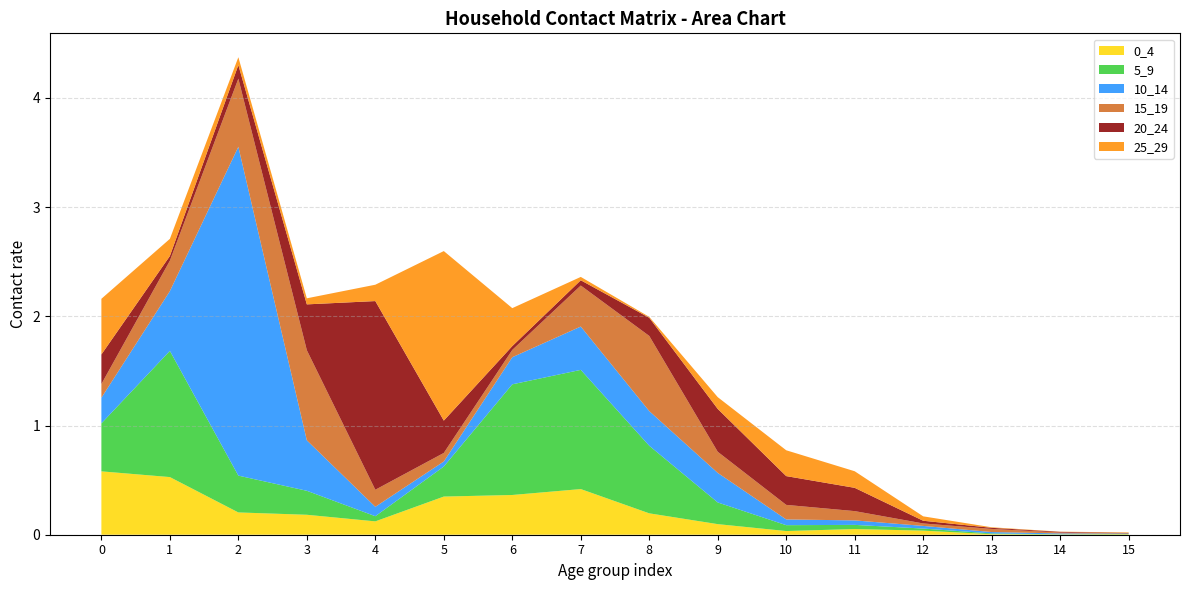

Reading right to left, transcribe all the data shown in this chart.

0_4: 0.0	0.0	0.0	0.0	0.1	0.0	0.1	0.2	0.4	0.4	0.3	0.1	0.2	0.2	0.5	0.6
5_9: 0.0	0.0	0.0	0.0	0.0	0.1	0.2	0.6	1.1	1.0	0.3	0.0	0.2	0.3	1.2	0.4
10_14: 0.0	0.0	0.0	0.0	0.0	0.1	0.3	0.3	0.4	0.2	0.0	0.1	0.5	3.0	0.5	0.2
15_19: 0.0	0.0	0.0	0.0	0.1	0.1	0.2	0.7	0.4	0.1	0.1	0.2	0.8	0.6	0.3	0.1
20_24: 0.0	0.0	0.0	0.0	0.2	0.3	0.4	0.2	0.0	0.0	0.3	1.7	0.4	0.1	0.0	0.3
25_29: 0.0	0.0	0.0	0.0	0.2	0.2	0.1	0.0	0.0	0.3	1.6	0.1	0.1	0.1	0.2	0.5